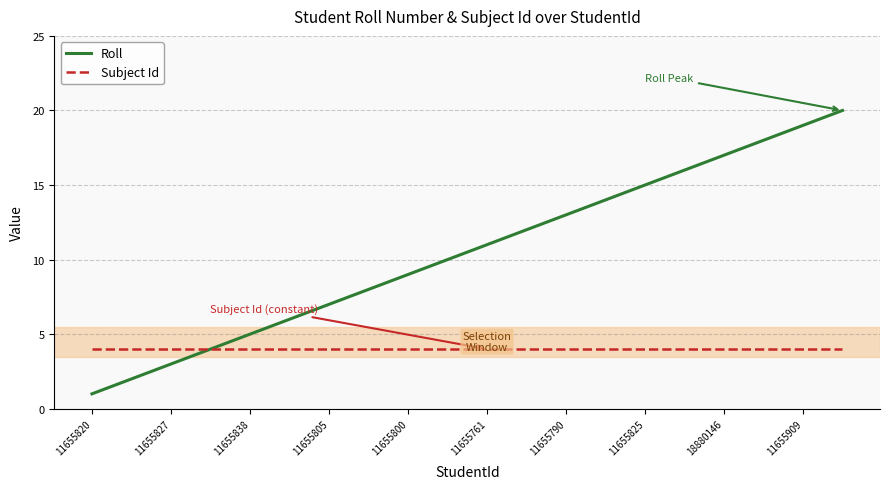

List the series in order of their overall mean, highest first.

Roll, Subject Id